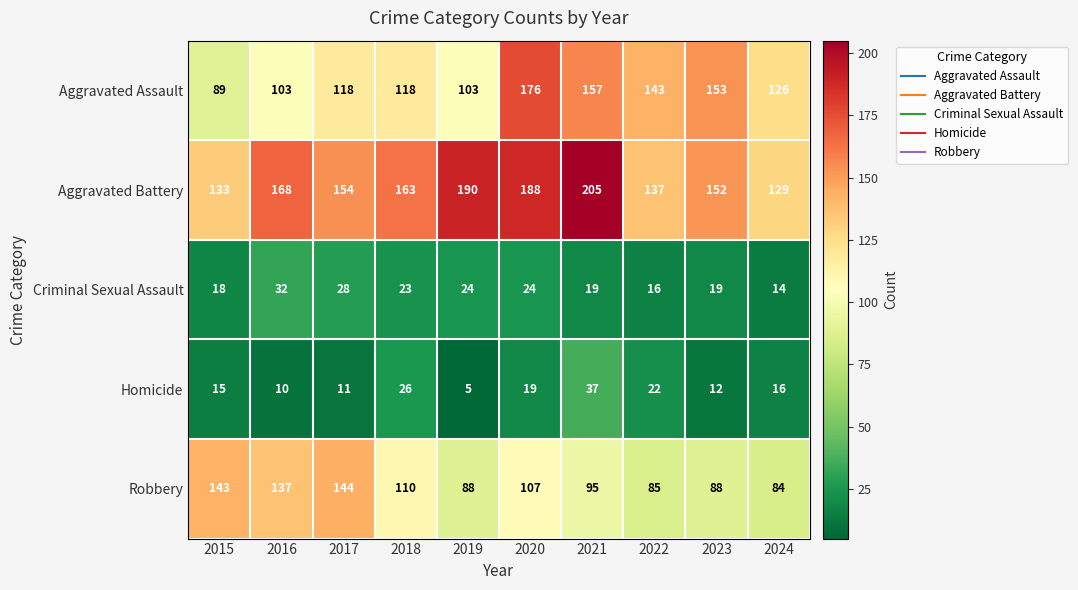

True or false: Aggravated Battery has a value of 131 at 2019.

False